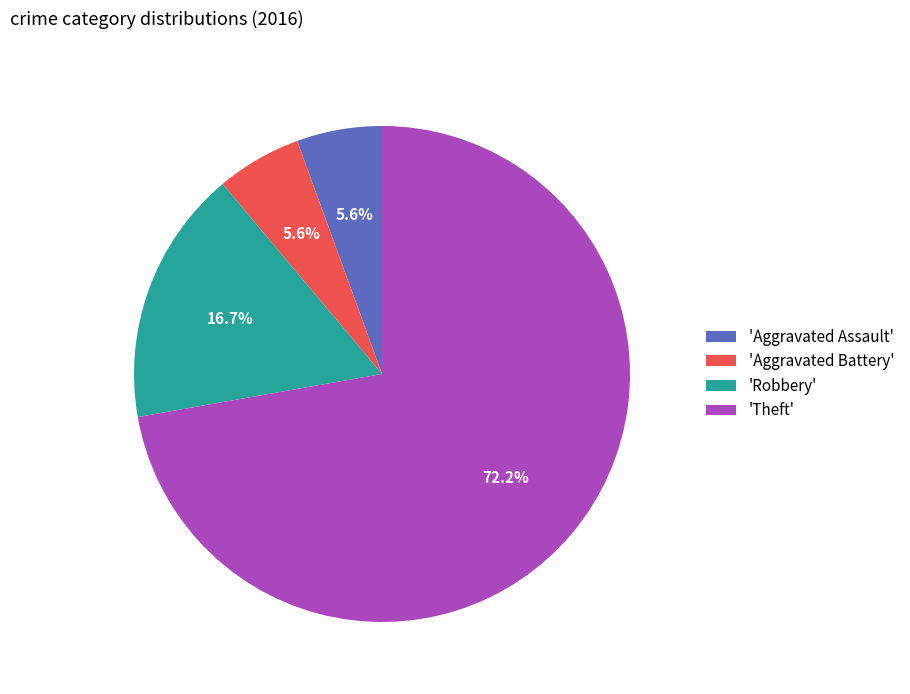

To the nearest percent, what is the average slice percentage?

25%